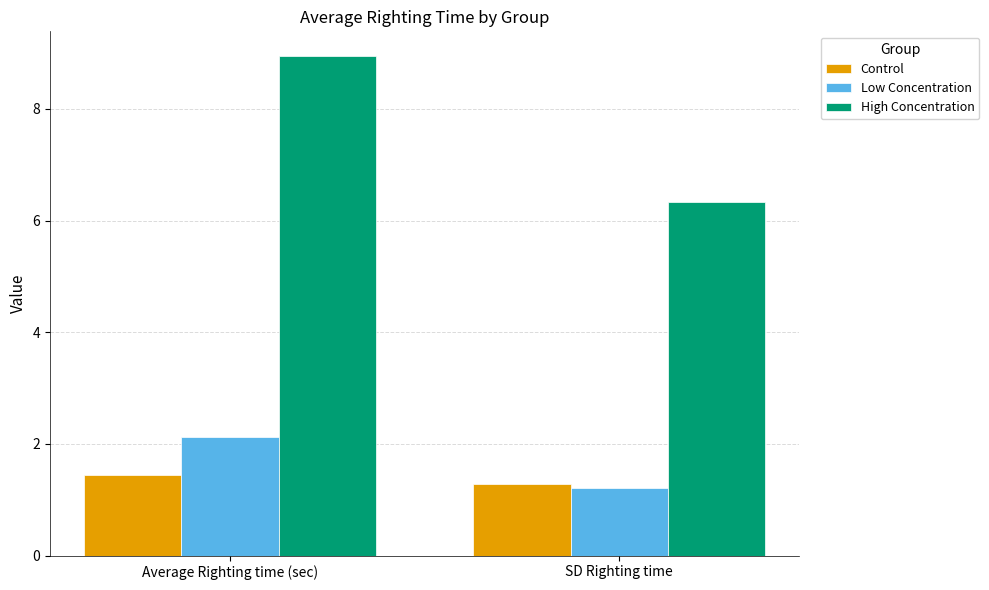

What is the label of the 2nd bar from the left?

SD Righting time